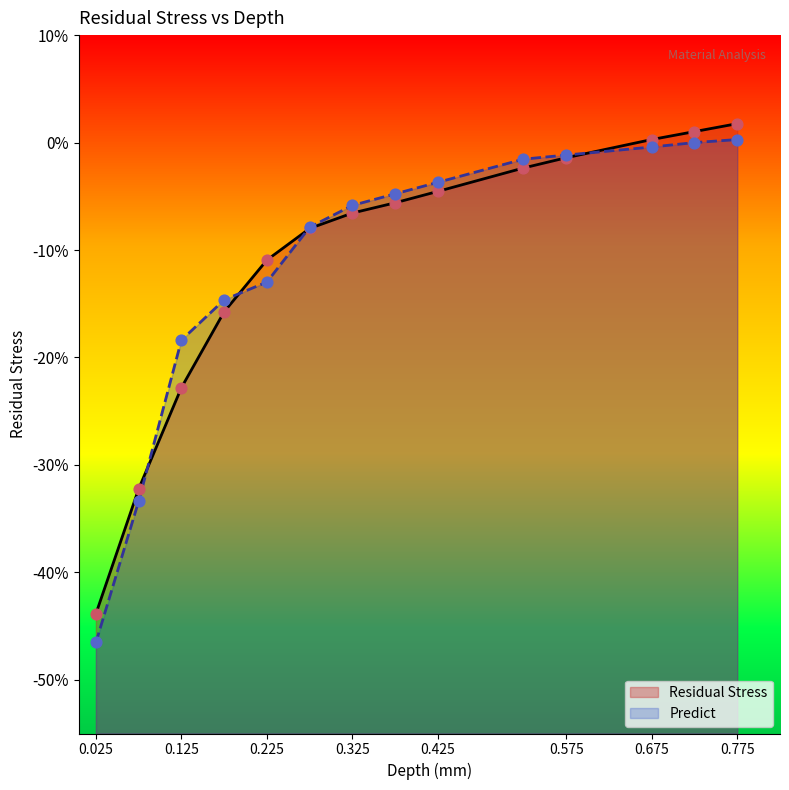

Which series reaches the minimum Y coordinate?

Predict